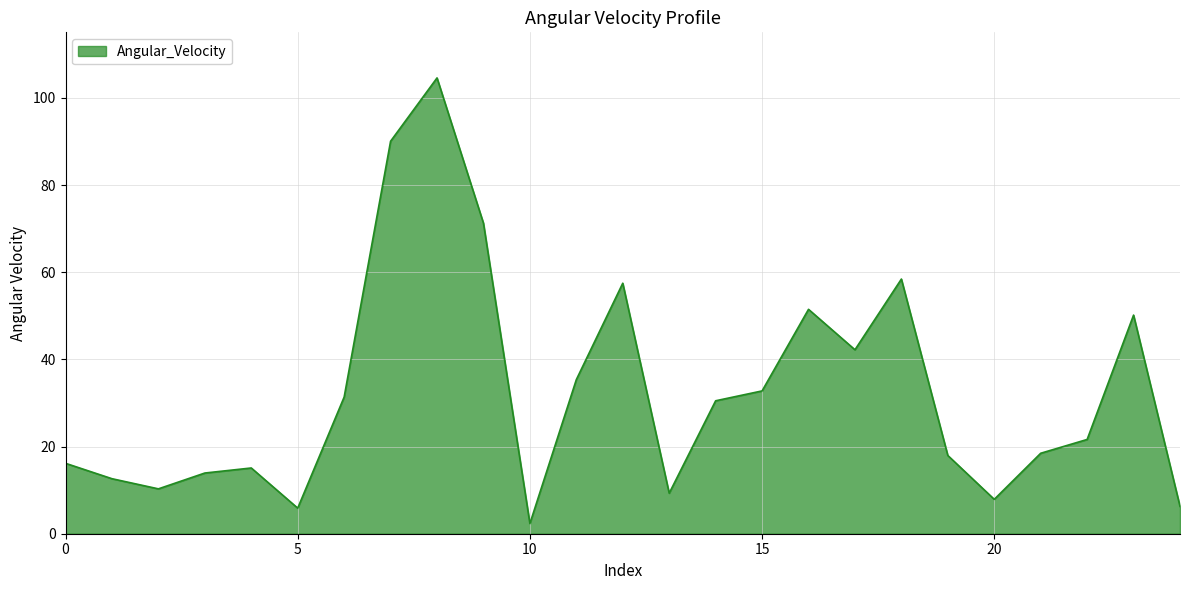

What is the greatest value displayed?

104.6